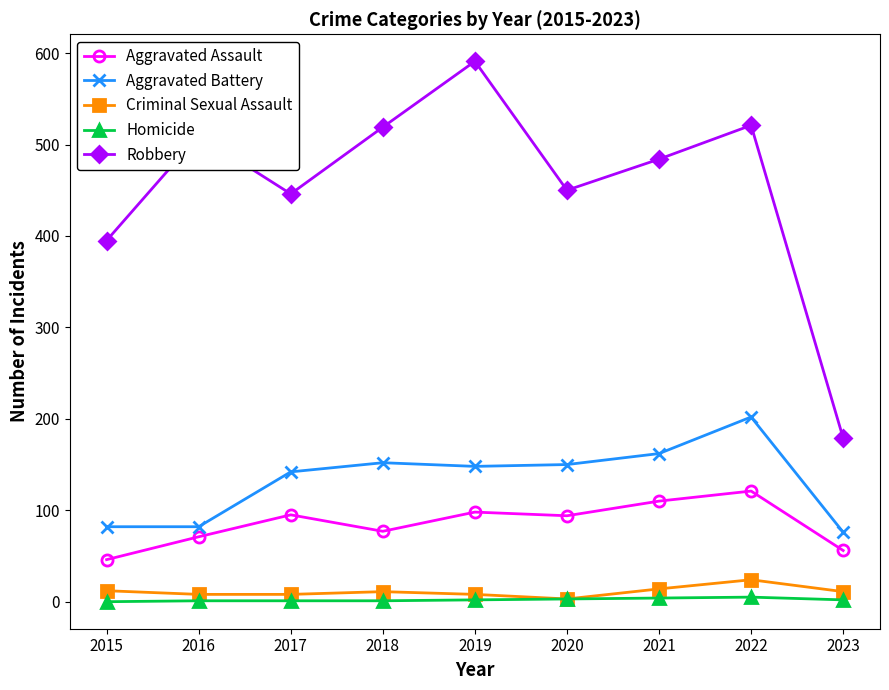

Is the value of Aggravated Assault at 2023 greater than the value of Aggravated Battery at 2018?

No